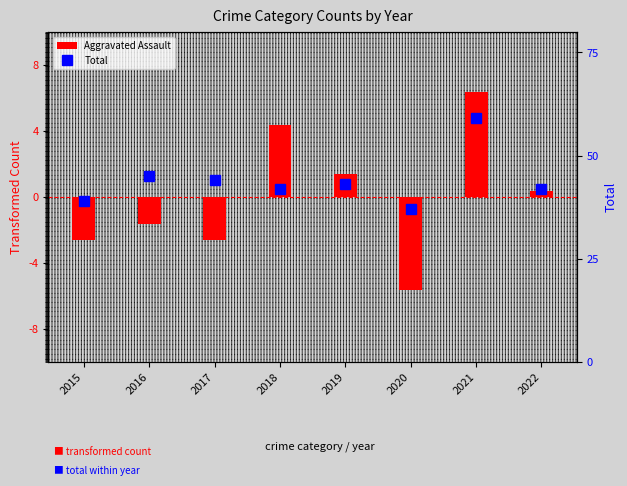

At which label is Aggravated Assault closest to 0?

2022